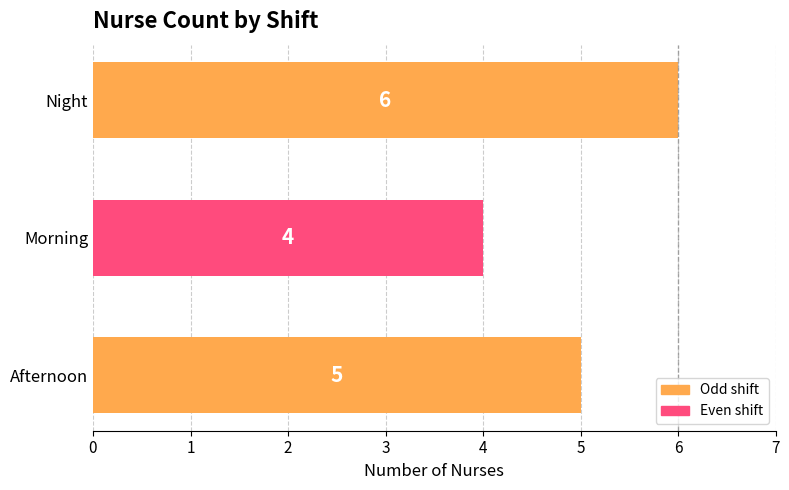

What is the sum of all values?

15